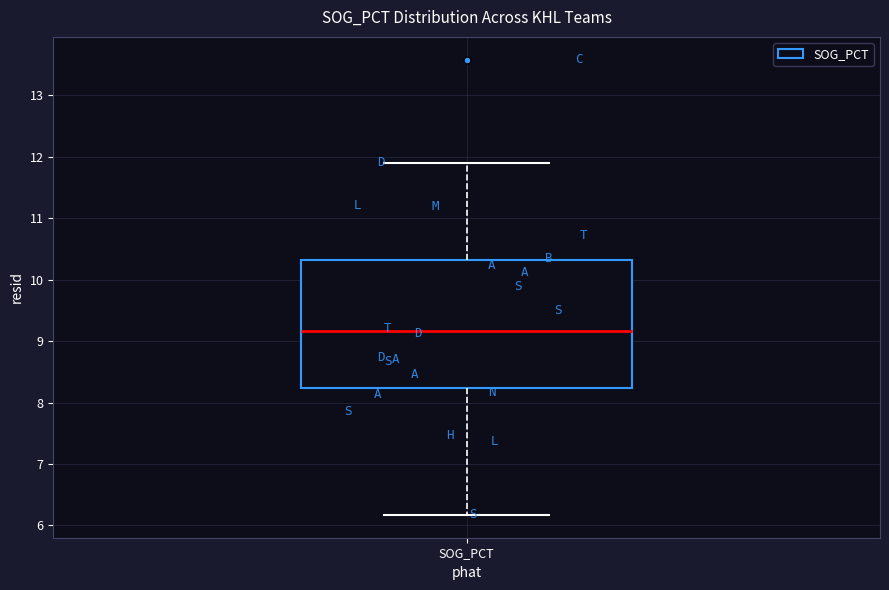

Read this box plot against the y-axis: the position of the median line, the range covered by the box, and the ends of both whiskers. The values are not printed on the chart, so give them approximately, as read against the axis.

median 9.2, box 8.2 to 10.3, whiskers 6.2 to 11.9